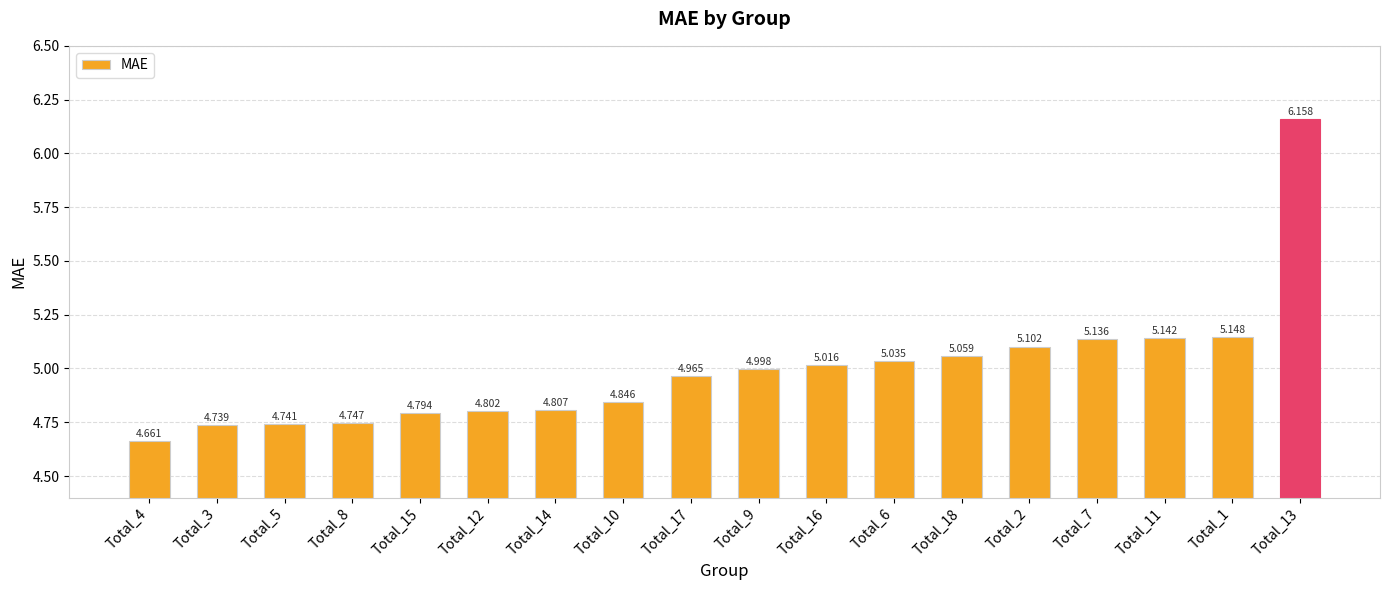

What is the change in value from Total_5 to Total_1?

+0.4